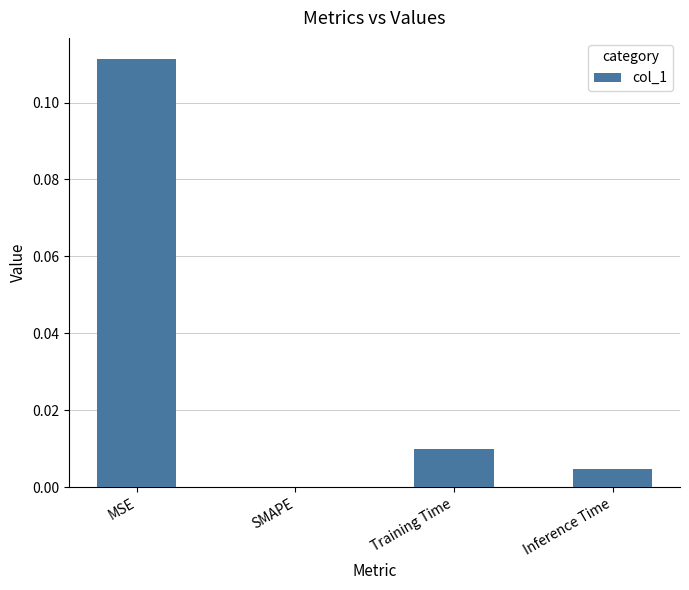

The value at Training Time is 0.0. True or false?

True